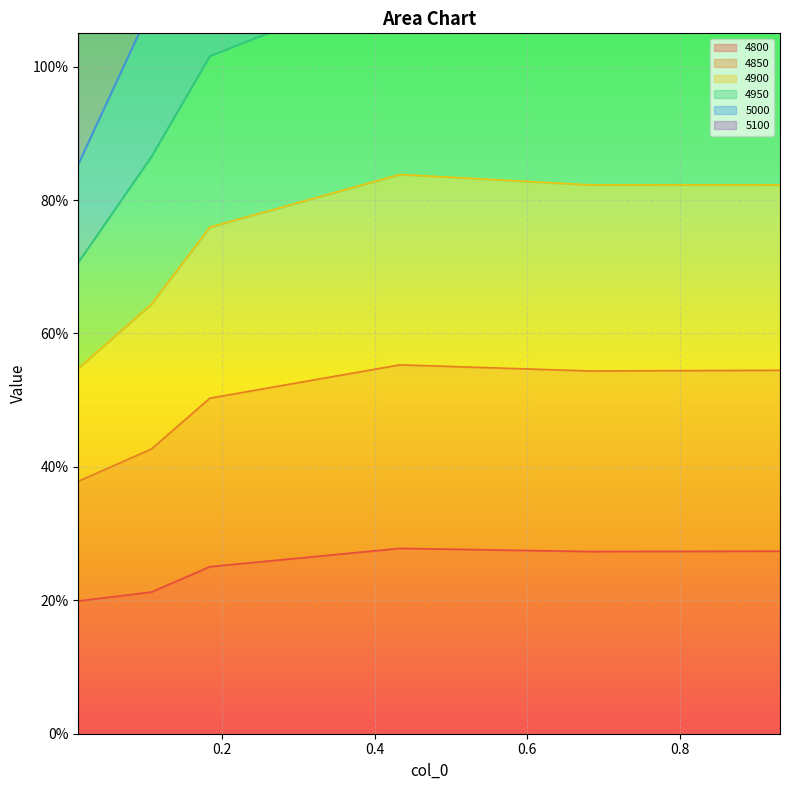

How many data points in 4900 are less than 1?

1